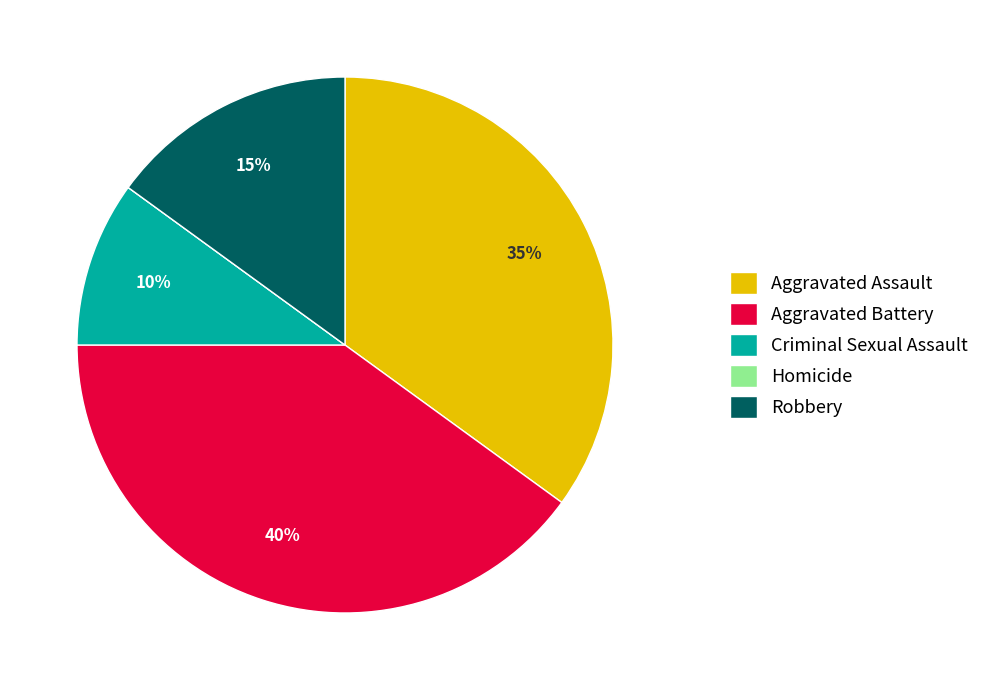

To the nearest percent, what is the difference between the largest and smallest slice percentages?

40%